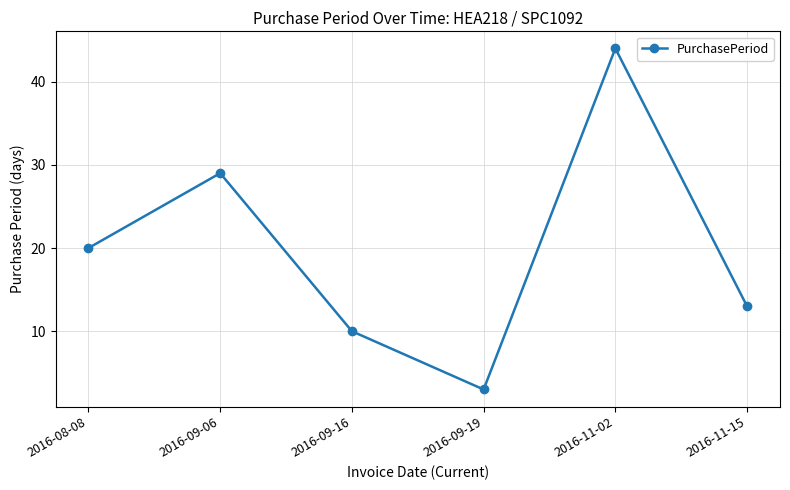

What is the label of the 3rd point from the left?

2016-09-16